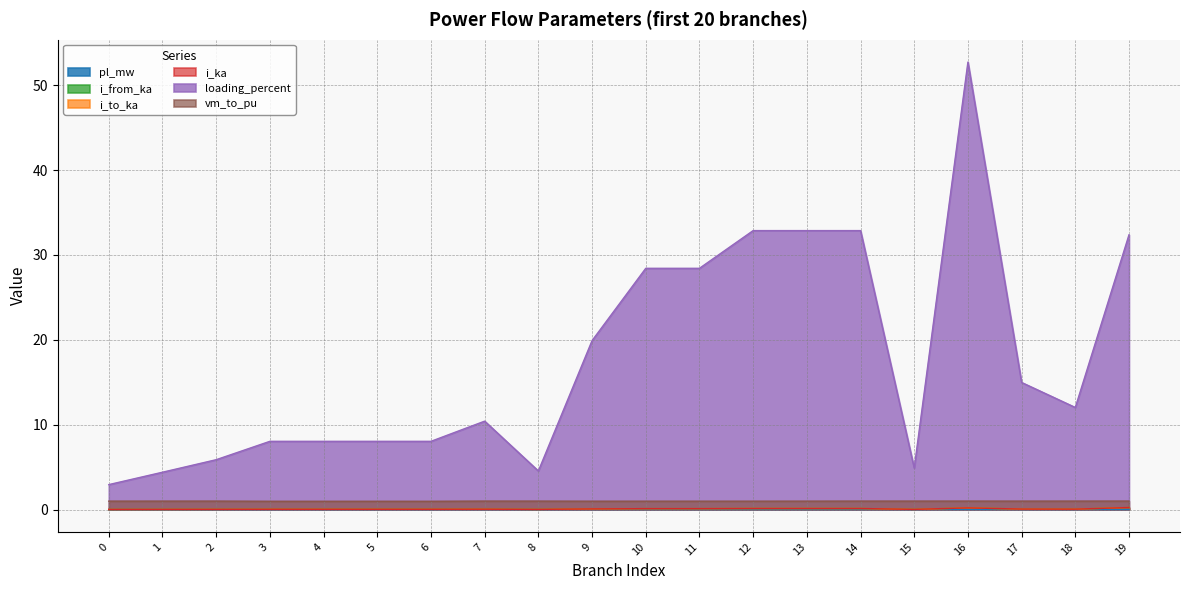

What is the difference between the second highest and minimum values in the i_ka series?

0.2